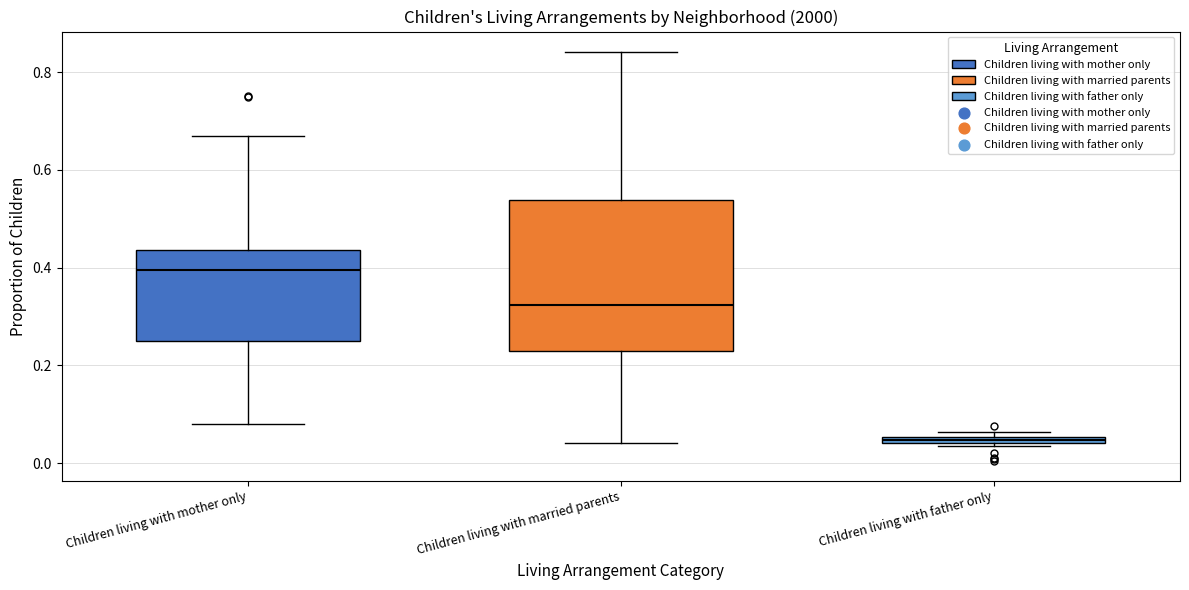

Where is the lower edge of the box for Children living with mother only on the y-axis? The values are not printed on the chart, so give them approximately, as read against the axis.

0.26